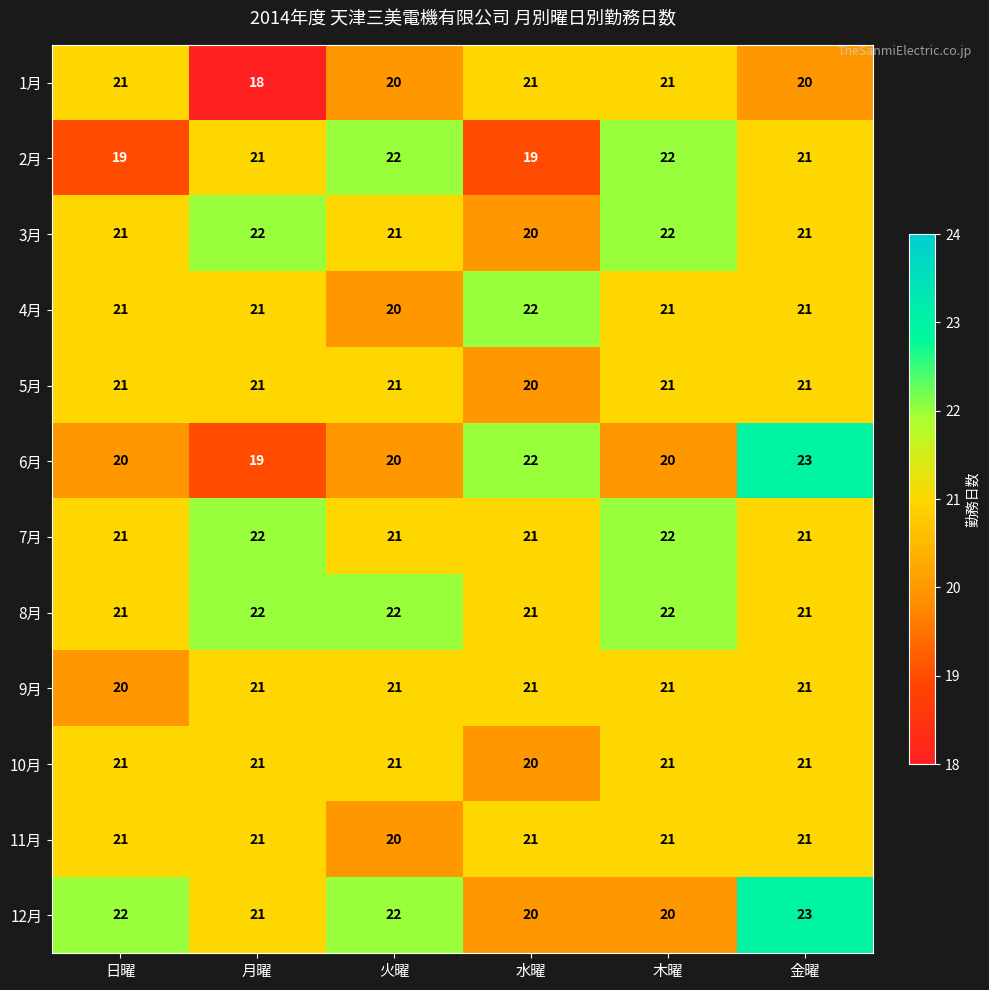

What is the lowest value of the 5月 series?

20